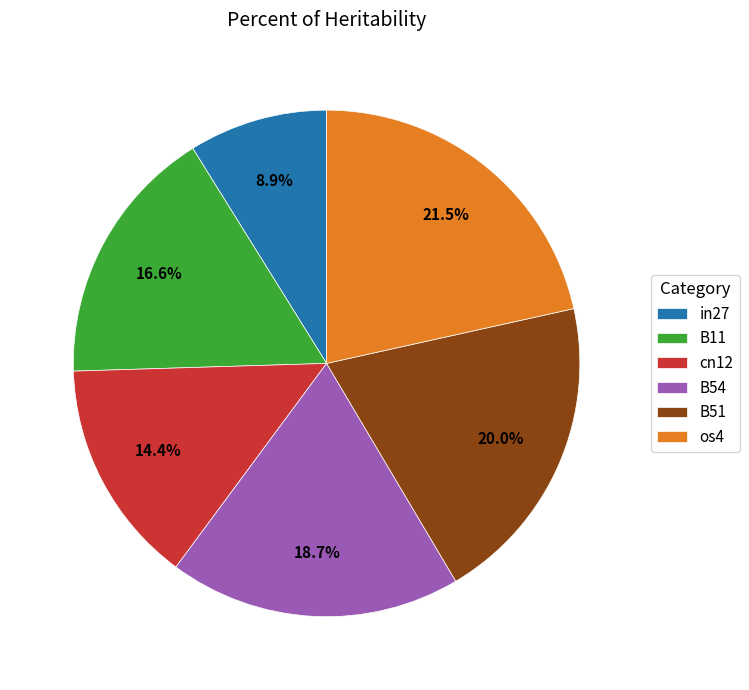

Count the number of slices in the pie.

6